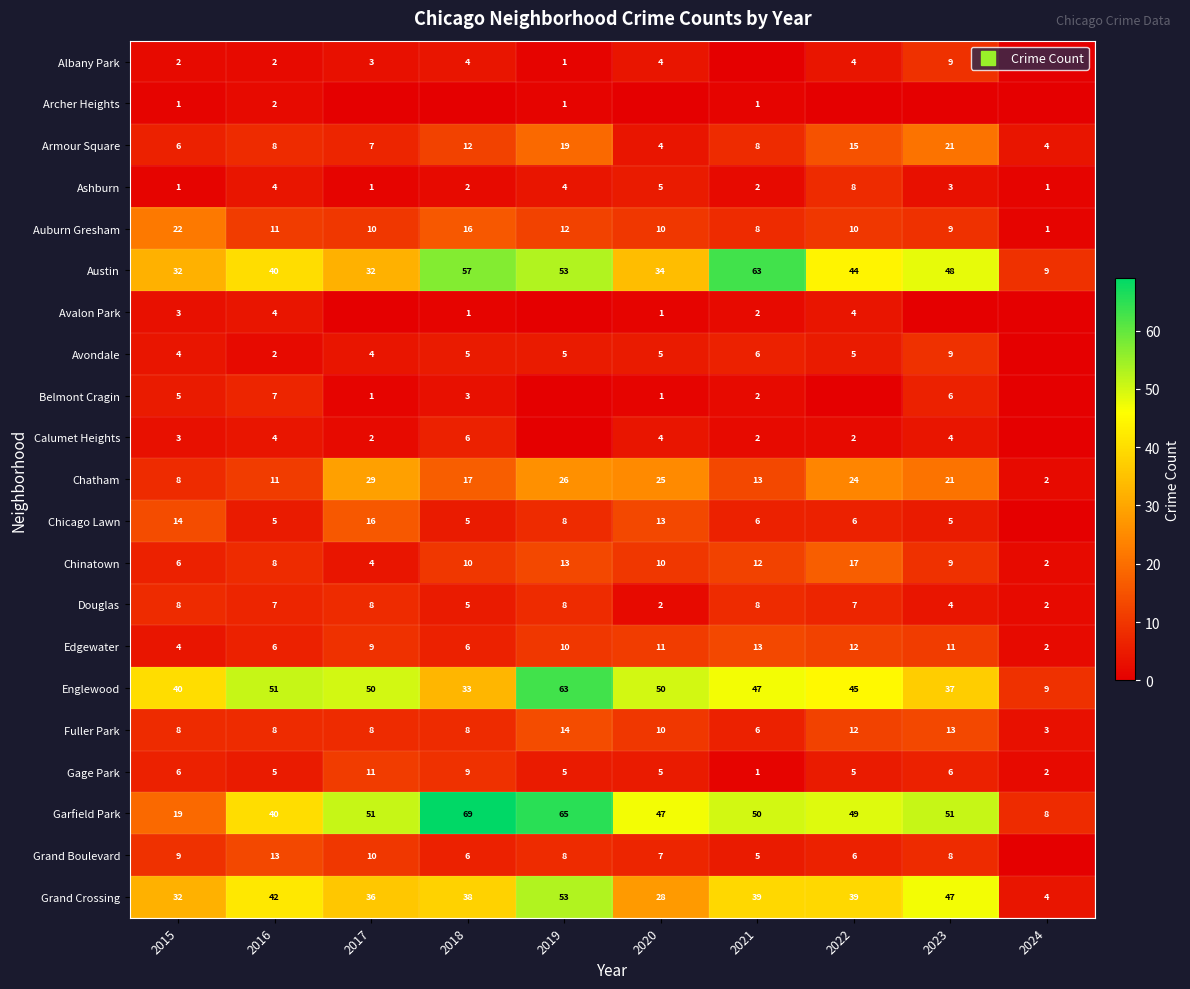

What value does the Avondale series have at 2019?

5